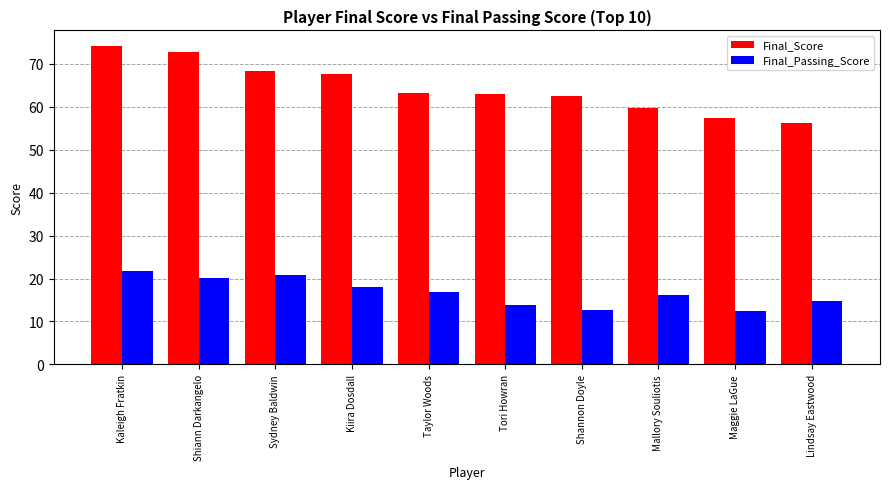

What is the maximum value shown in the chart?

74.0